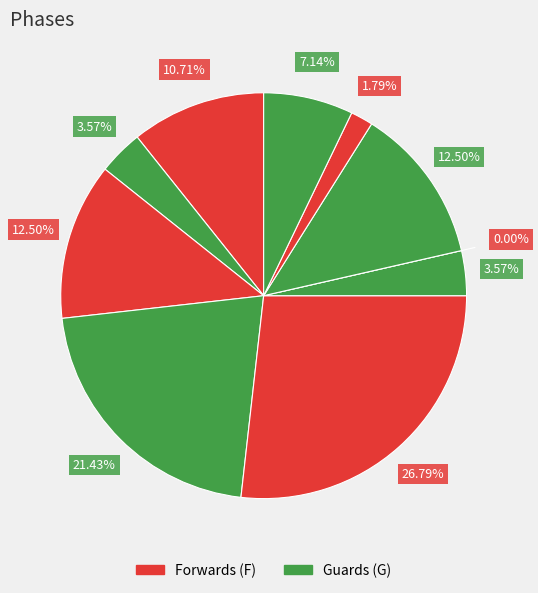

To the nearest percent, what percentage of the pie is Q. Morton-Robertson?

7%